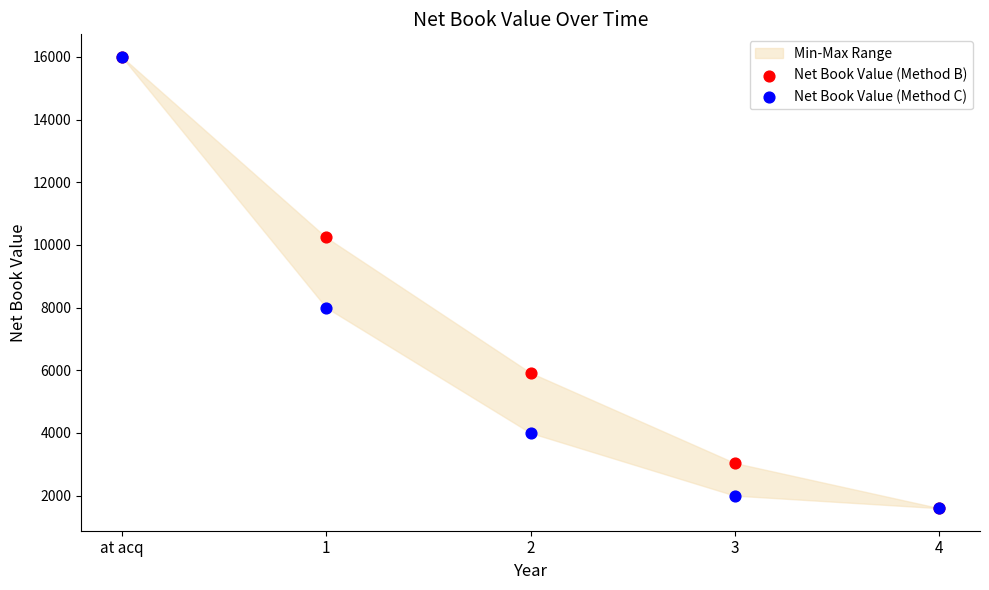

In the Net Book Value (Method C) series, what Y value is closest to 8800?

8000